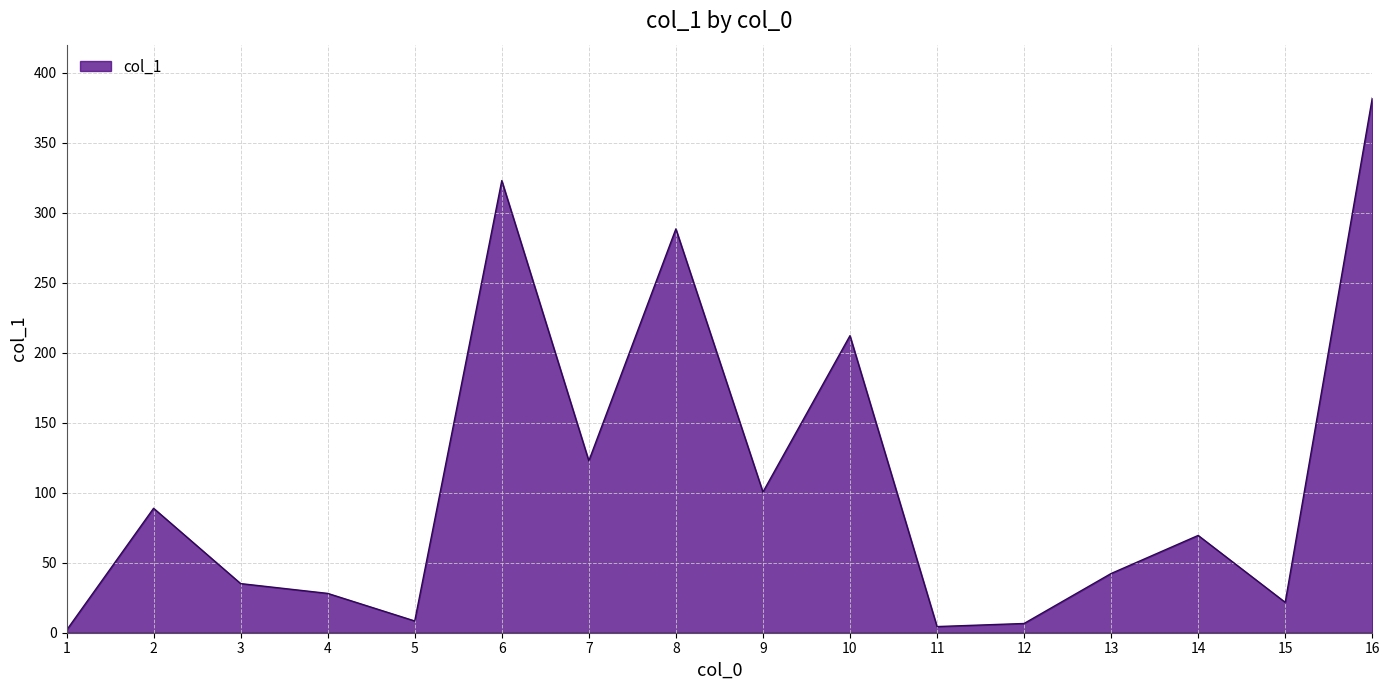

How many interior local peaks (higher than both neighbors) does the data have?

5